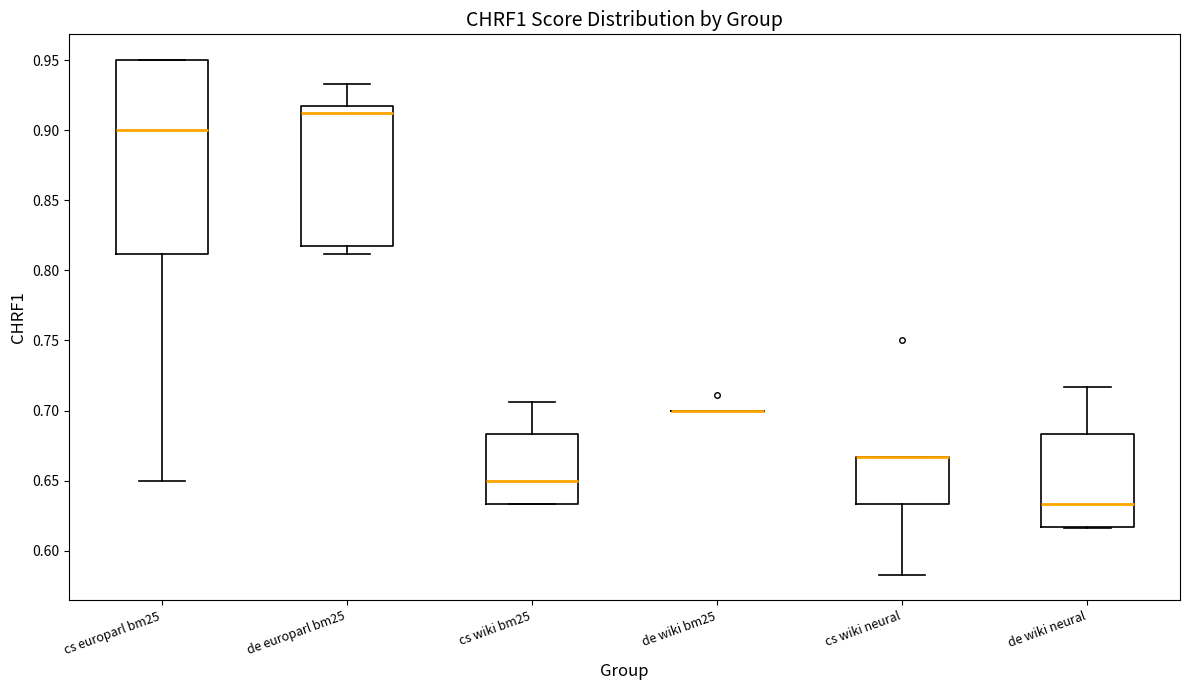

Where is the lower edge of the box for cs europarl bm25 on the y-axis? The values are not printed on the chart, so give them approximately, as read against the axis.

0.810